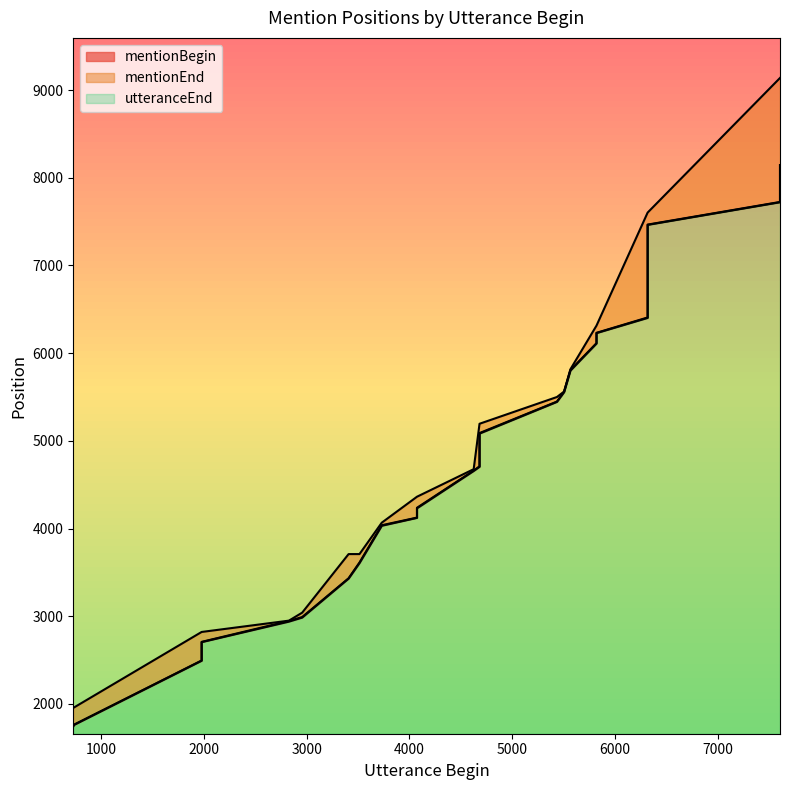

What is the average value of the mentionEnd series?

5130